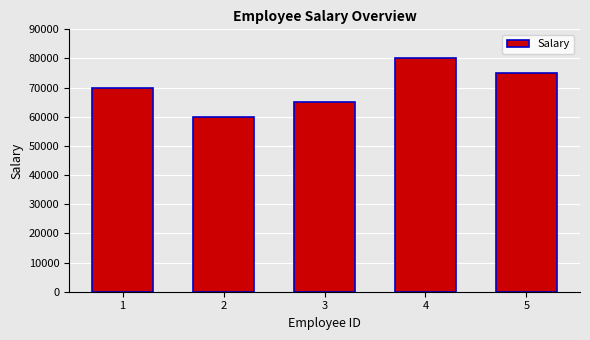

What is the greatest value displayed?

80000